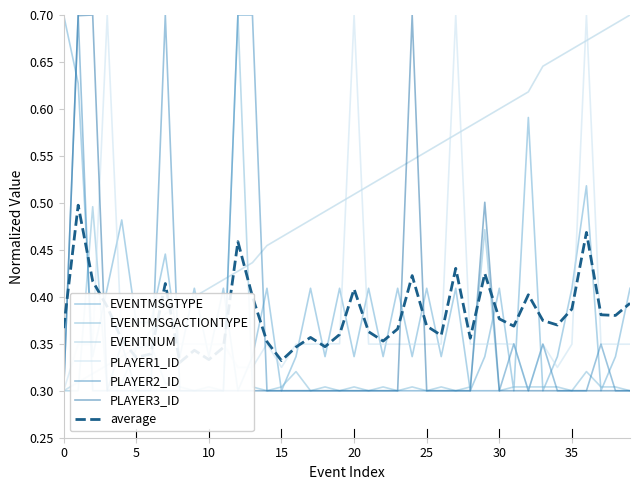

The value of PLAYER1_ID at 35 is 0.3. True or false?

True